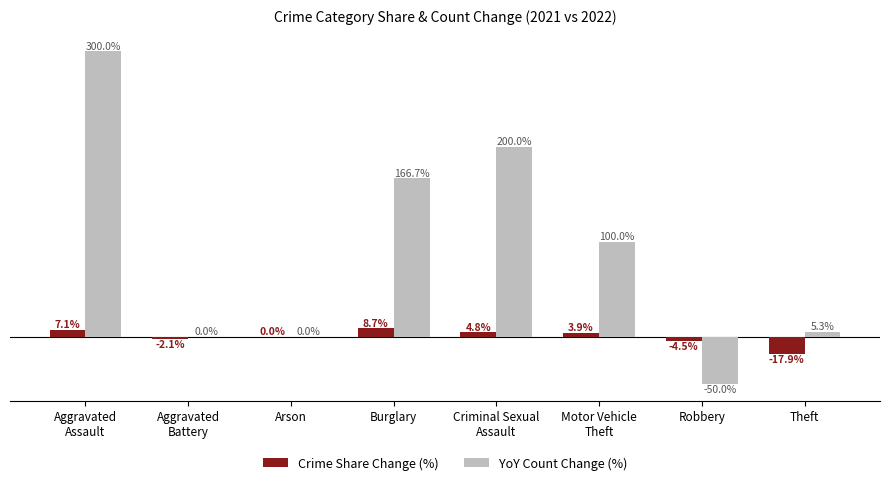

Which series has the widest spread of values?

YoY Count Change (%)